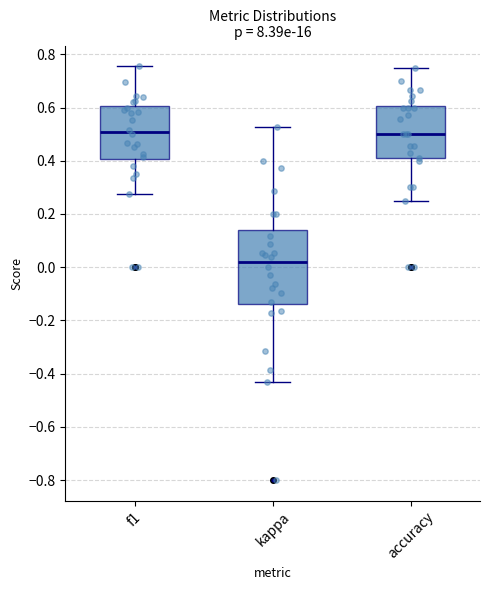

Reading left to right, read every box against the y-axis: the position of its median line, the range the box covers, and the ends of its whiskers. The values are not printed on the chart, so give them approximately, as read against the axis.

f1: median 0.50, box 0.40 to 0.60, whiskers 0.28 to 0.76
kappa: median 0.02, box -0.14 to 0.14, whiskers -0.44 to 0.52
accuracy: median 0.50, box 0.40 to 0.60, whiskers 0.26 to 0.76